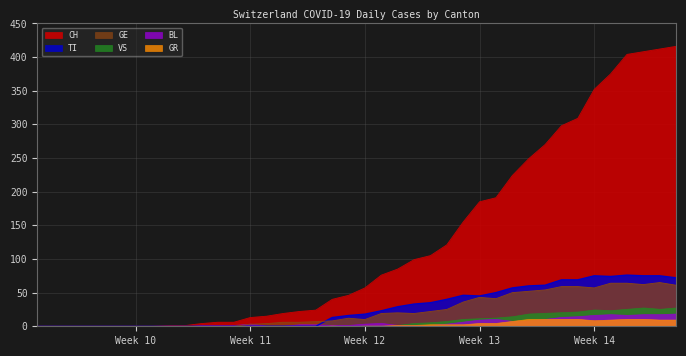

What is the greatest value displayed?

416